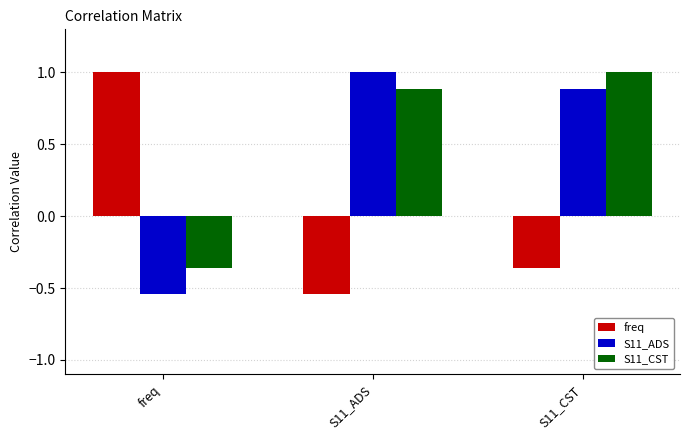

Between freq and S11_CST, which series saw the biggest shift?

S11_ADS